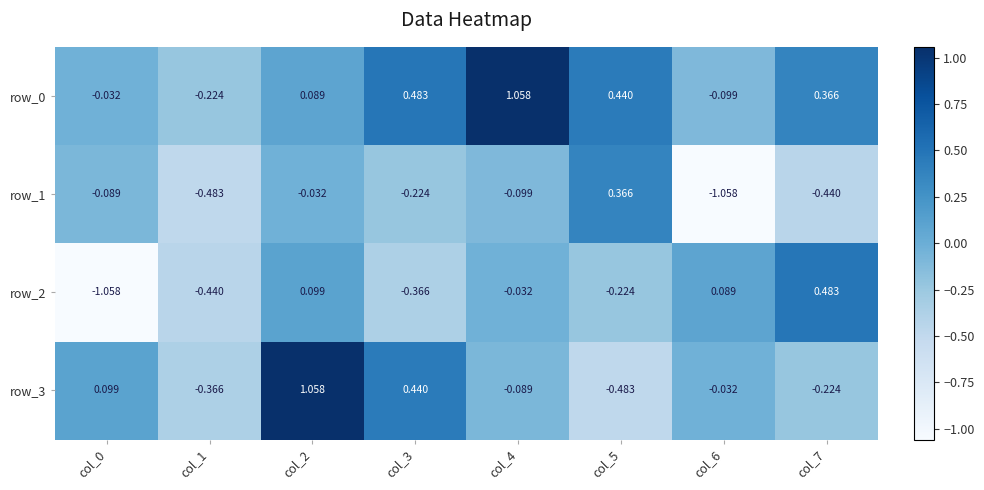

How many categories are shown in the chart?

8